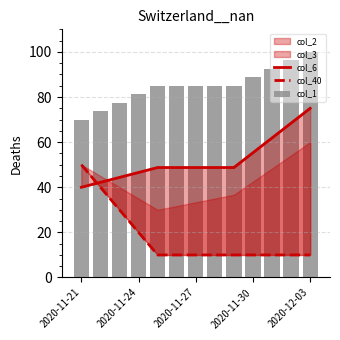

At how many categories does at least one series exceed 57?

13